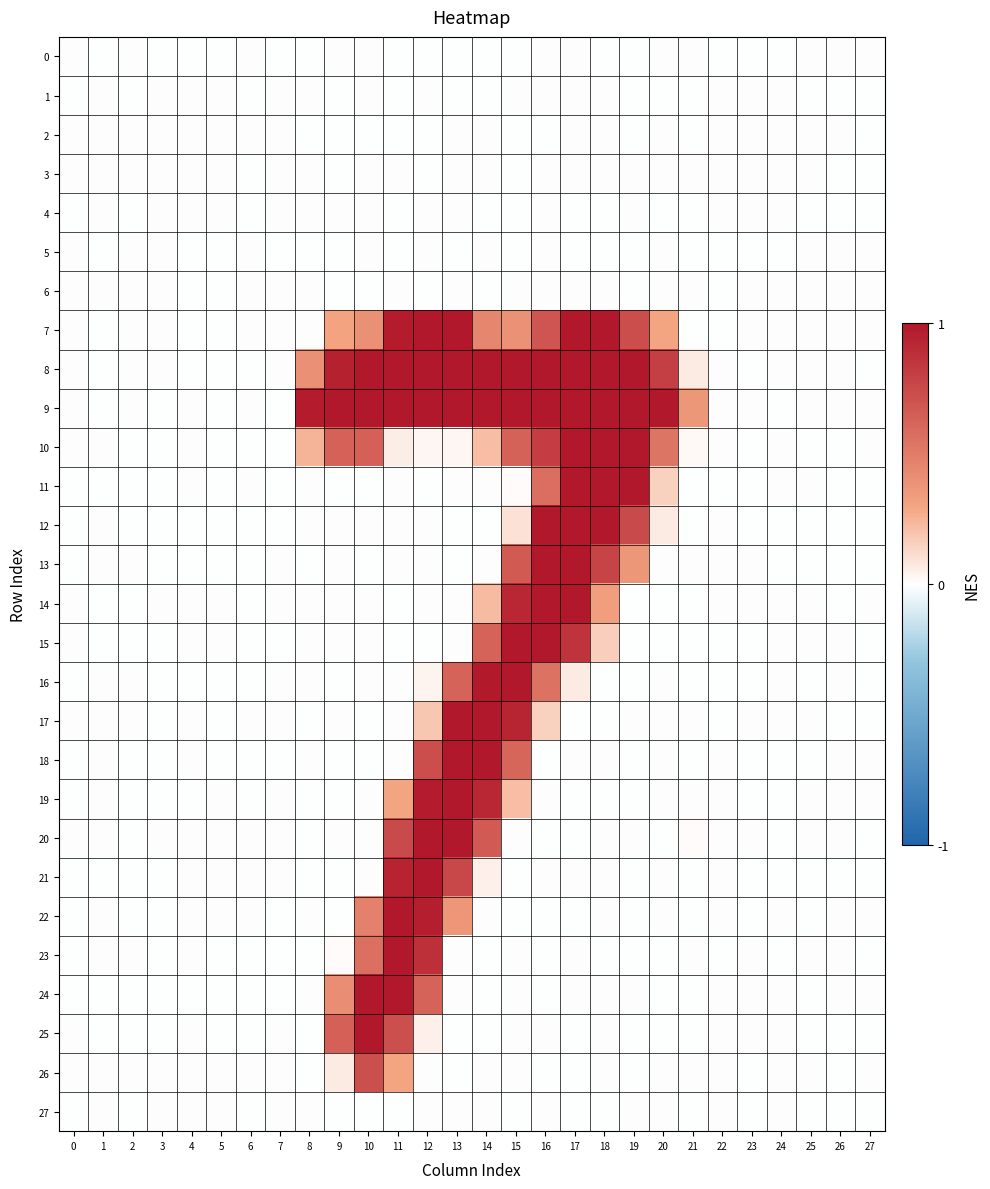

List the series in order of their peak value, highest first.

7, 8, 9, 10, 11, 12, 13, 14, 15, 16, 17, 18, 19, 20, 23, 24, 25, 21, 22, 26, 2, 3, 5, 27, 0, 6, 4, 1